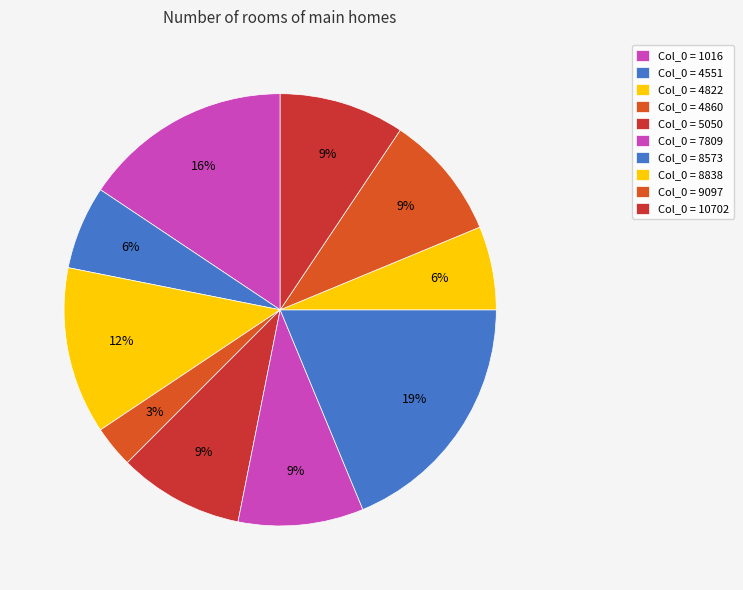

Count the number of slices in the pie.

10